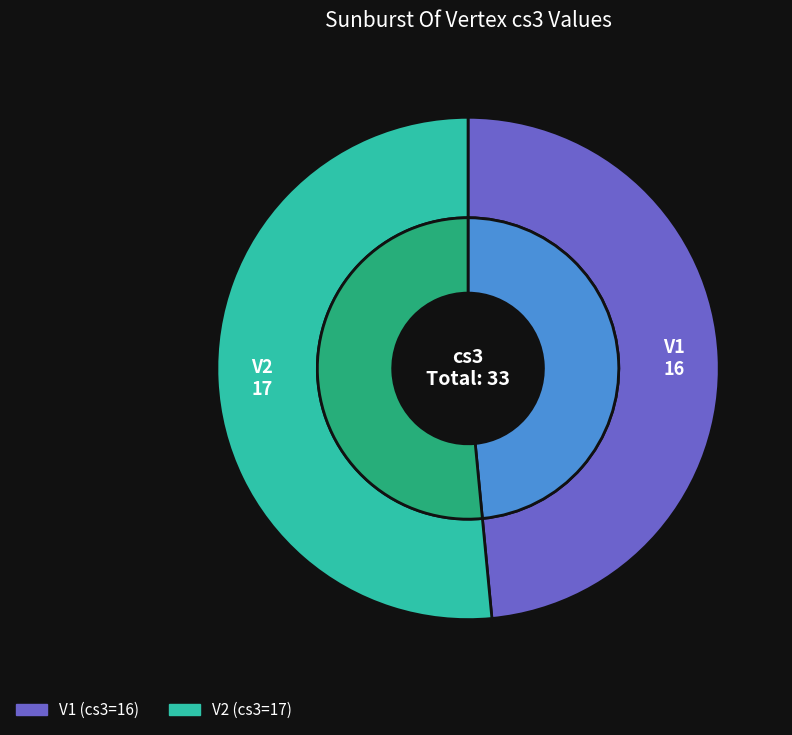

Is it true that V1 is 48% of the pie?

True